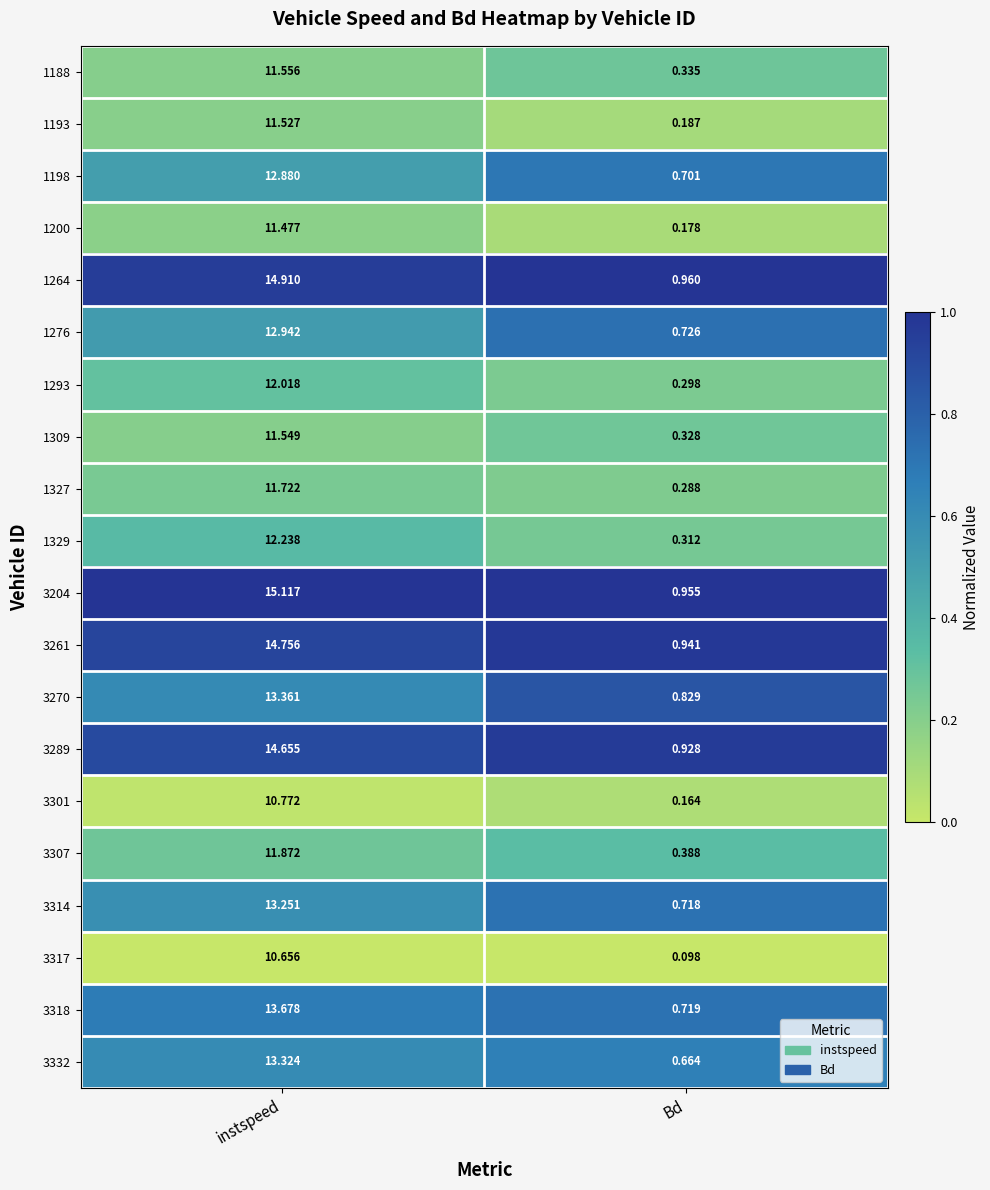

What is the total value across all series at Bd?

10.7